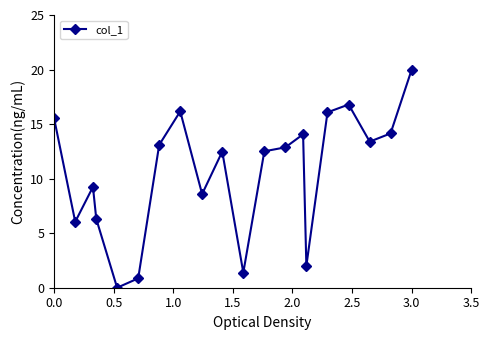

What is the greatest value displayed?

20.0